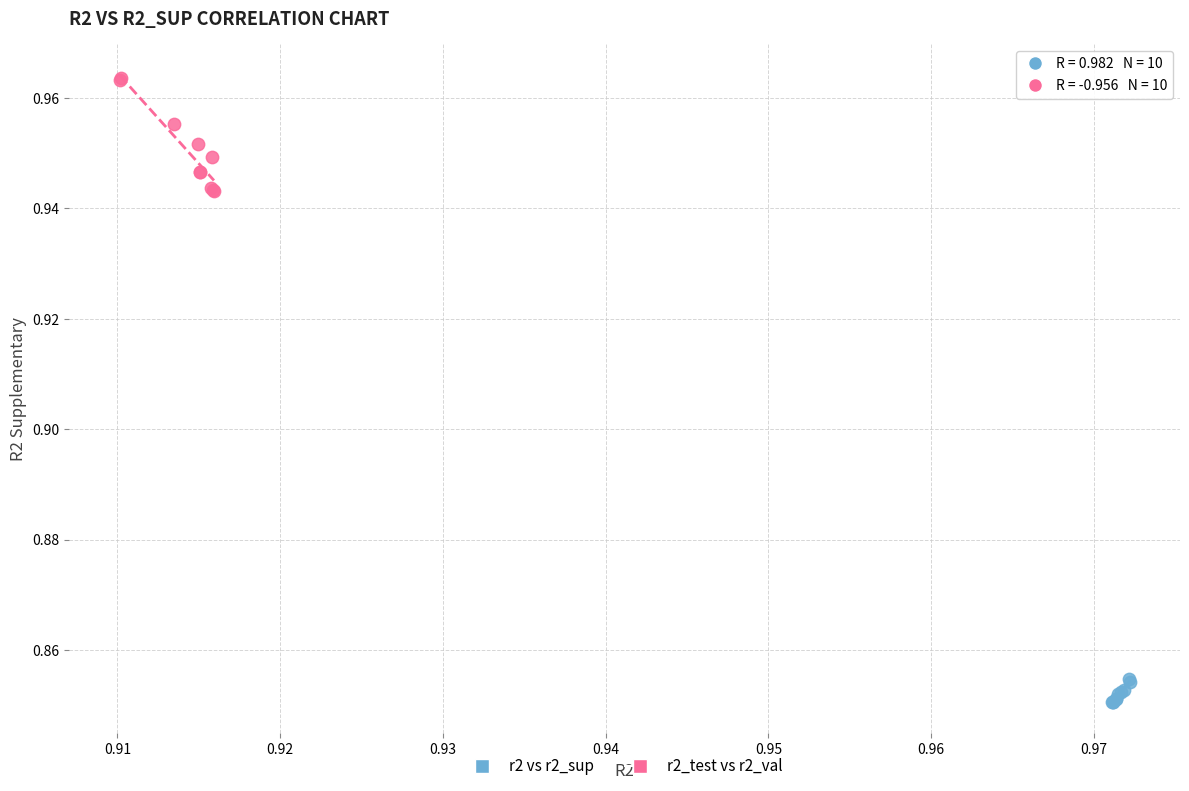

Which series has the widest spread of Y values?

r2_test vs r2_val